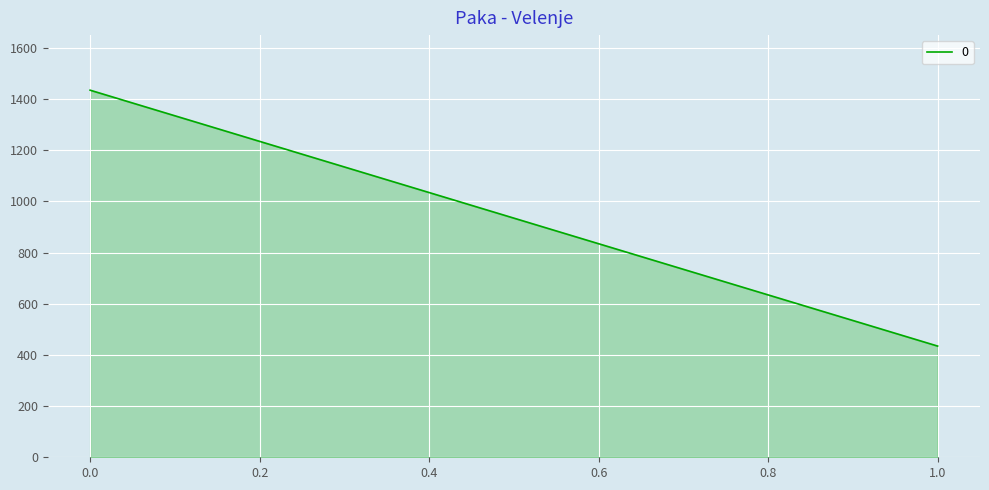

How many series are shown in this chart?

1